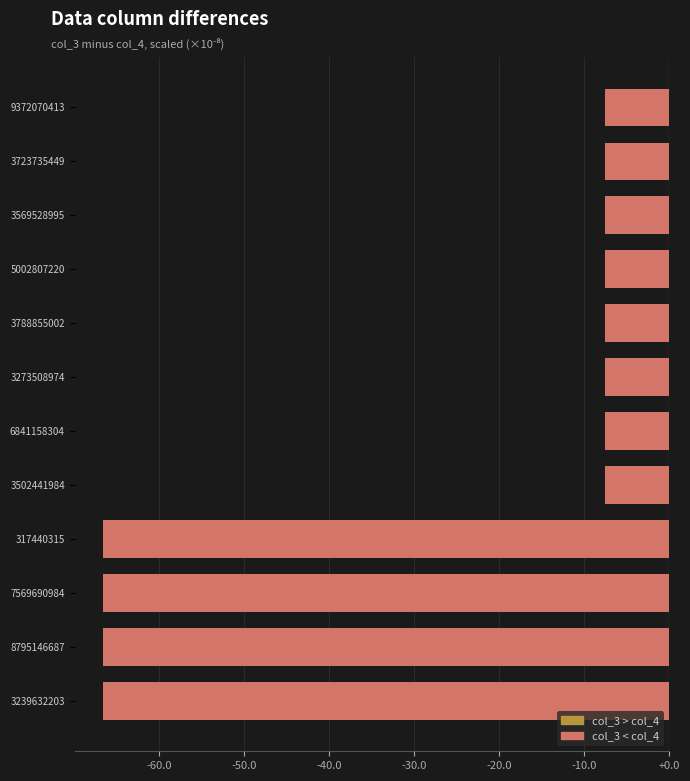

What is the greatest value displayed?

-7.6